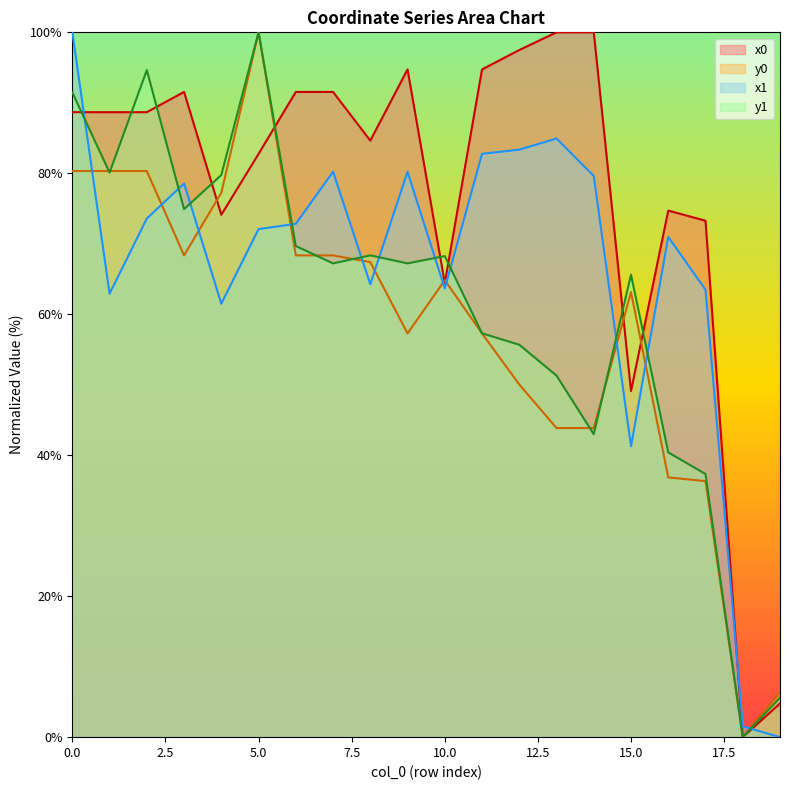

What is the maximum value for y1?

100.0